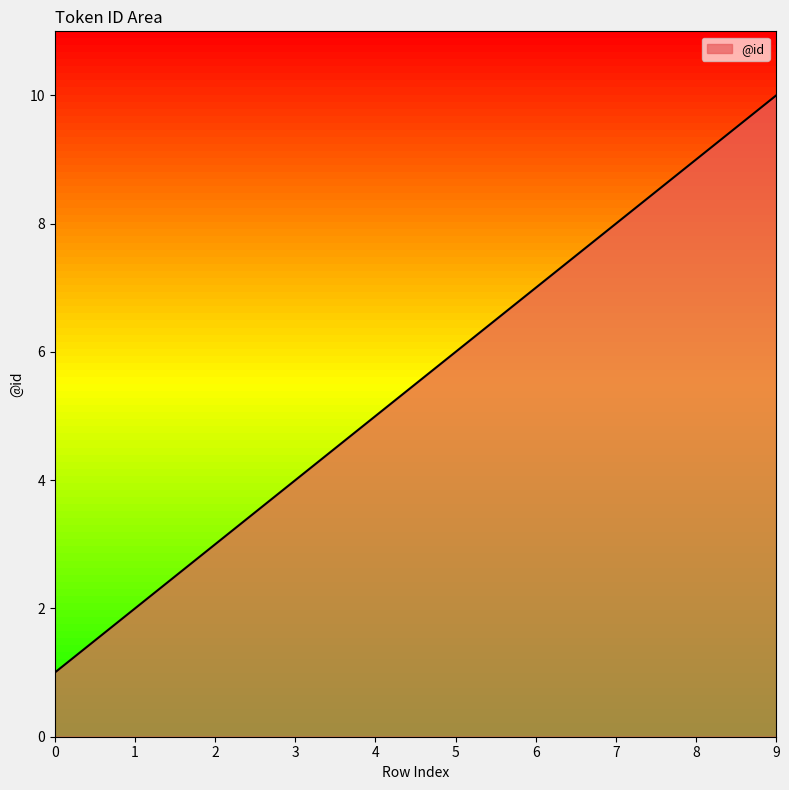

What is the difference between the maximum and minimum values?

9